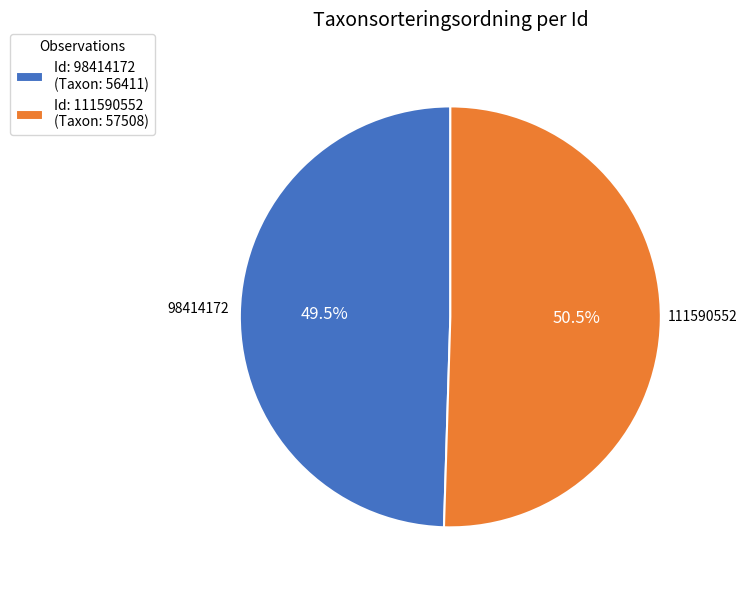

To the nearest percent, what is the combined percentage of 98414172 and 111590552?

100%